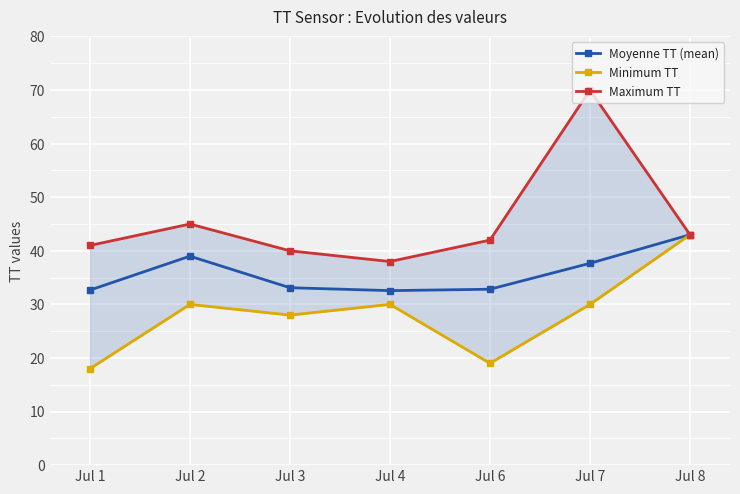

The Minimum TT series shows 43.0 at Jul 8. True or false?

True